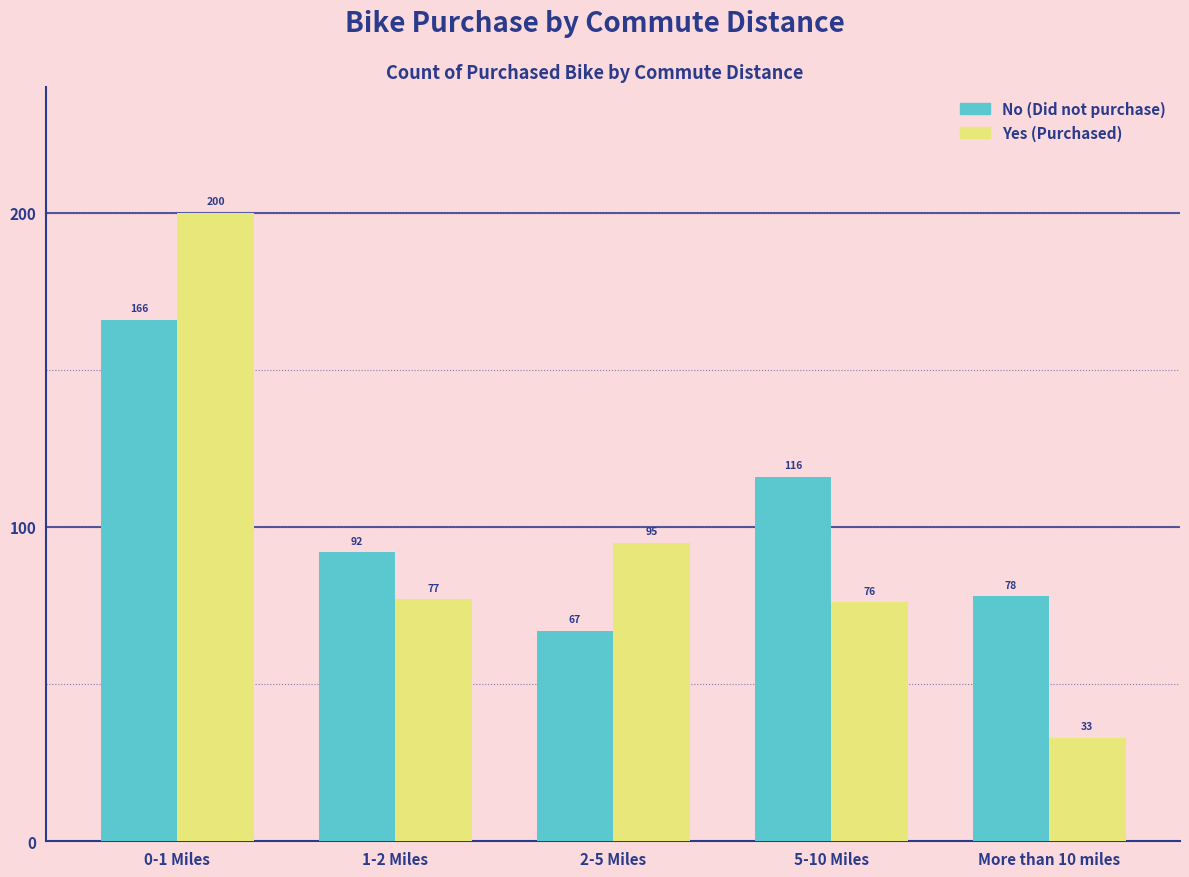

Reading left to right, list all the values displayed in this chart.

No: 166	92	67	116	78
Yes: 200	77	95	76	33